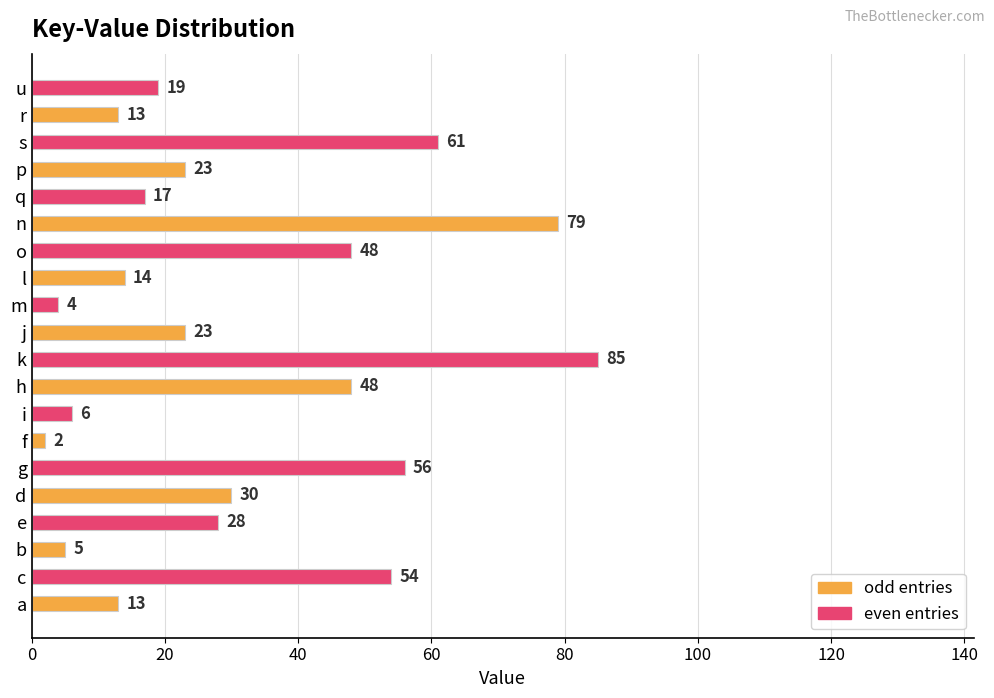

Which label corresponds to the smallest value in the chart?

f